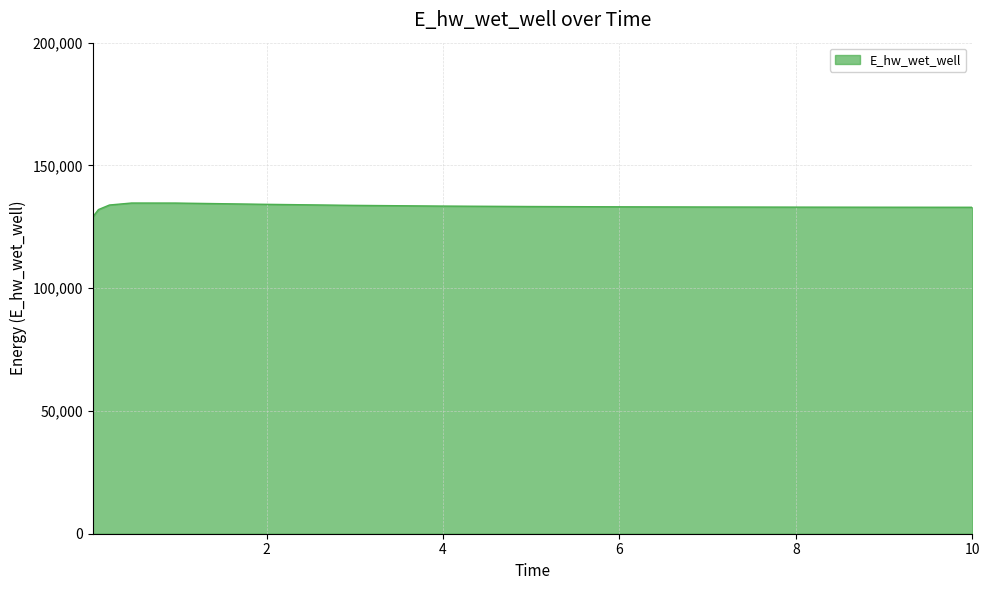

What is the smallest value displayed?

129093.3